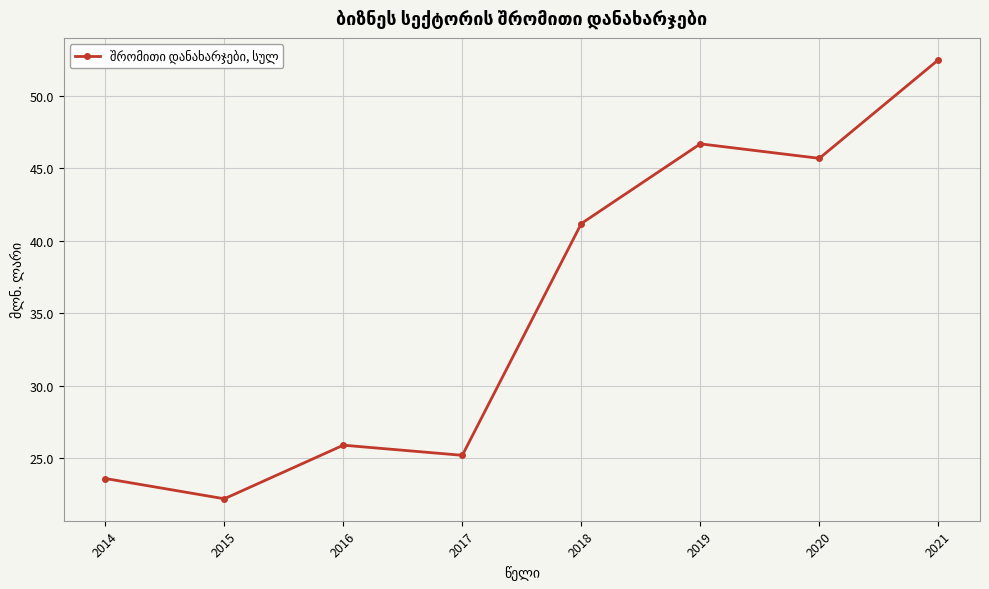

Is this an area chart (filled region under the line)?

No